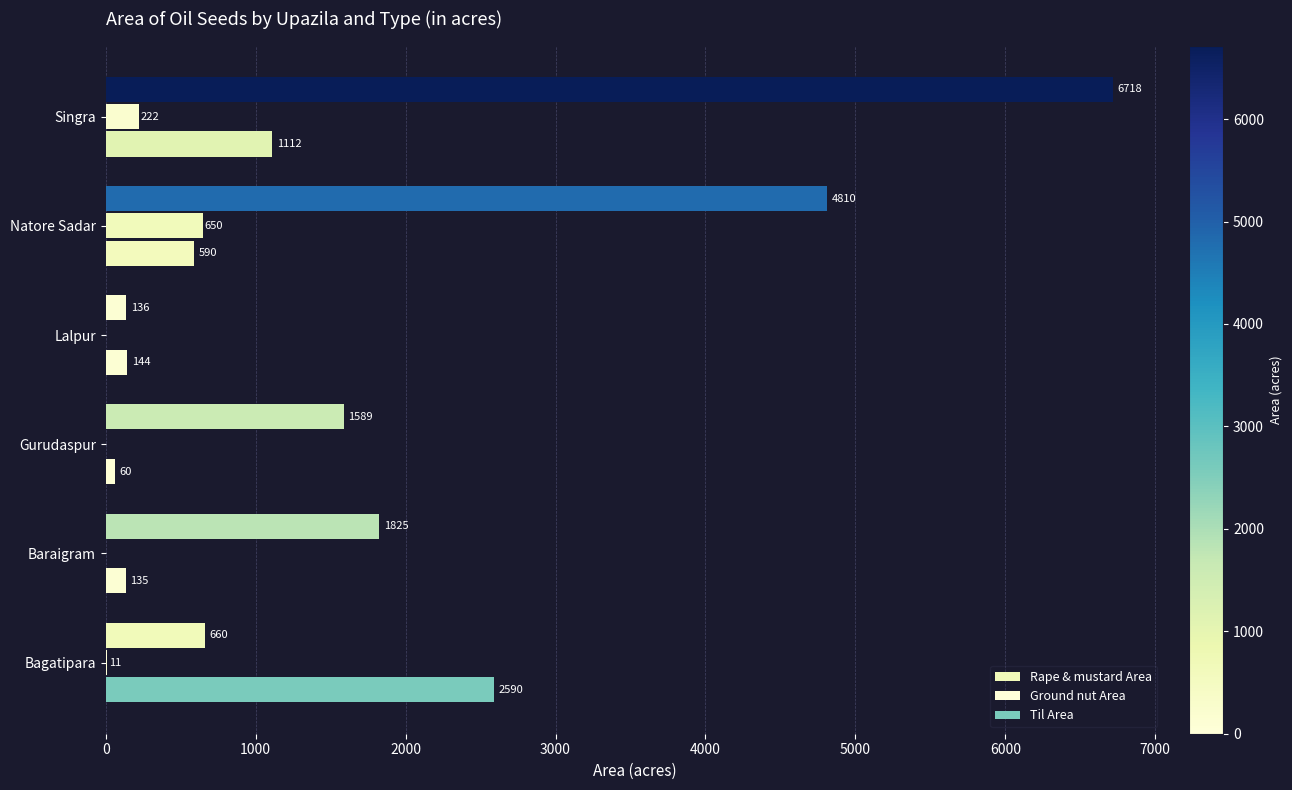

Rank the series by their average value, from highest to lowest.

Rape & mustard Area, Til Area, Ground nut Area